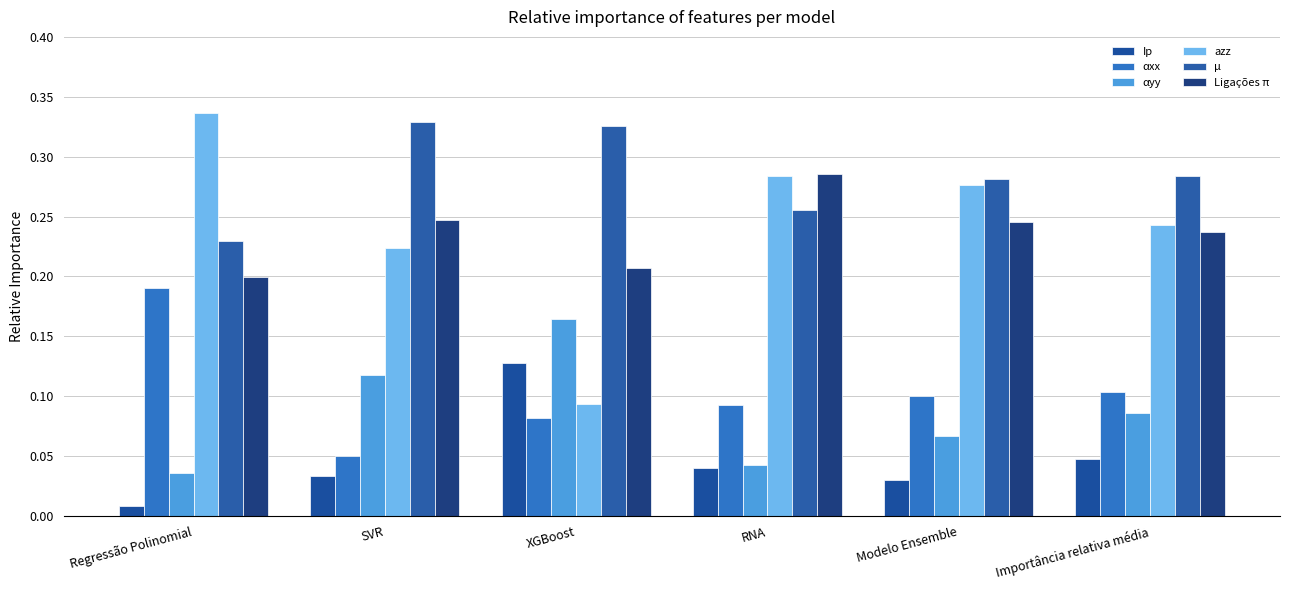

Count the number of categories in the chart.

6